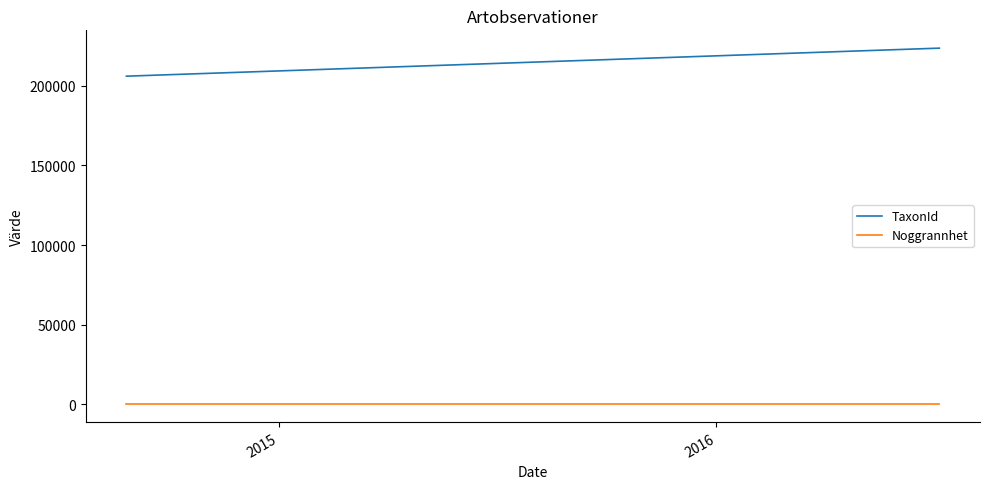

What are all the series names shown in the legend?

TaxonId, Noggrannhet